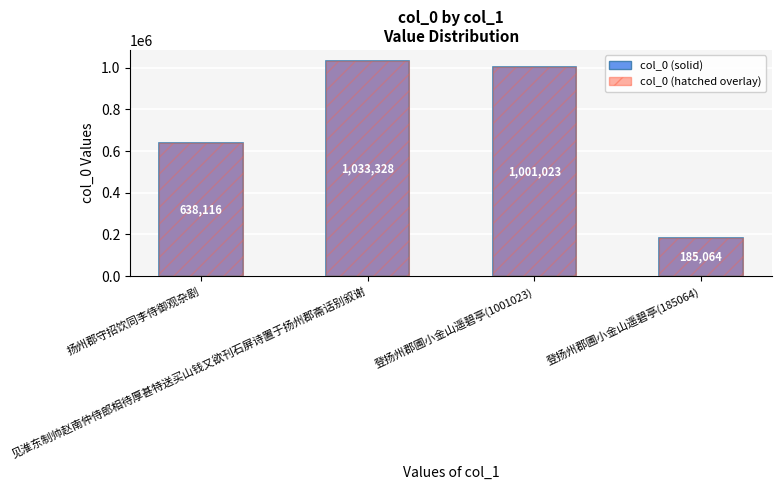

The value at 登扬州郡圃小金山遥碧亭(185064) is 185064. True or false?

True